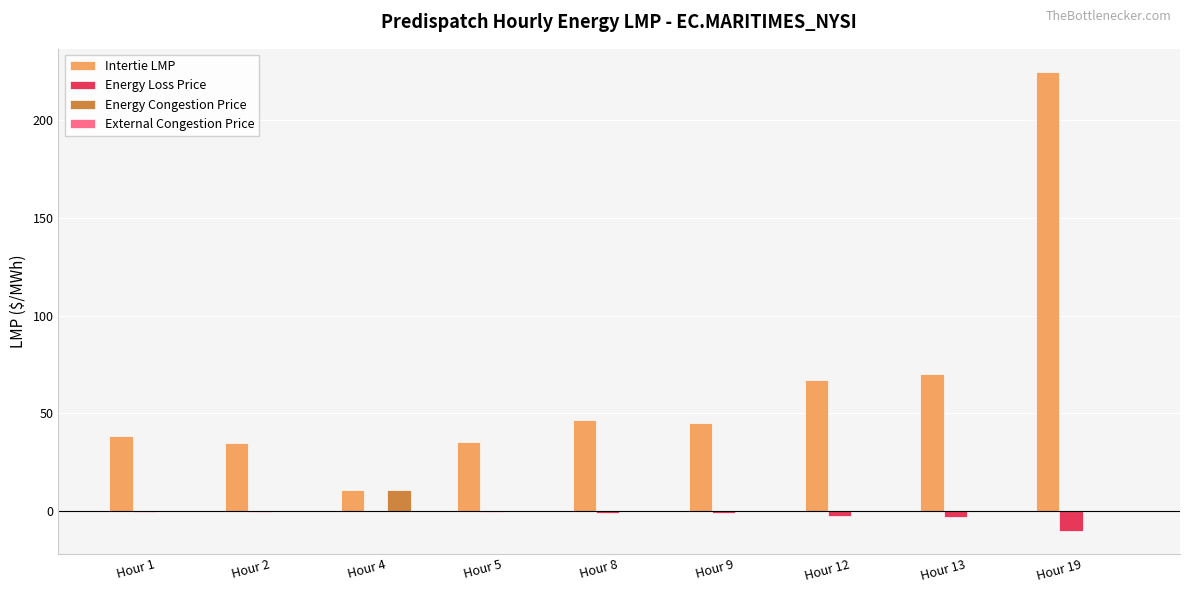

Where is Intertie LMP nearest to the value 117?

Hour 13